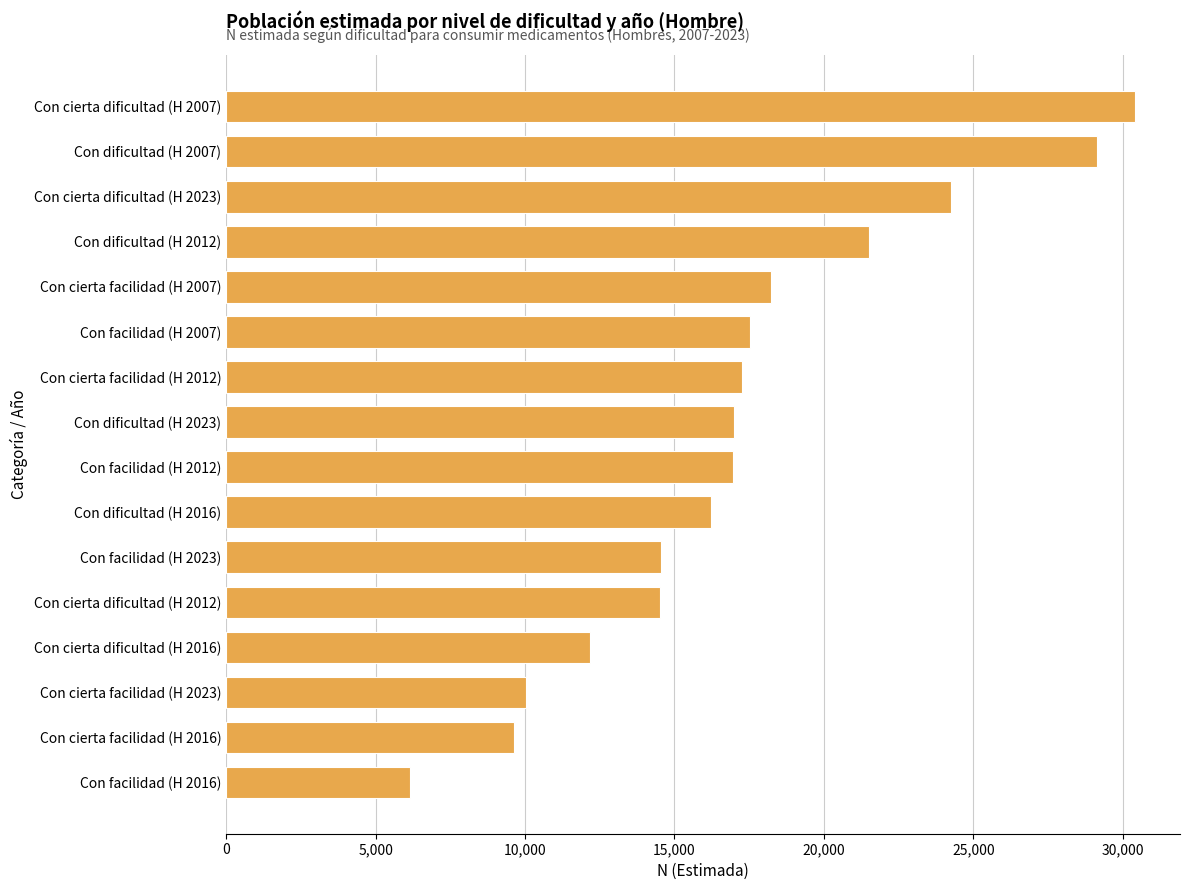

Is it true that the value at Con facilidad (H 2007) is 17536?

True